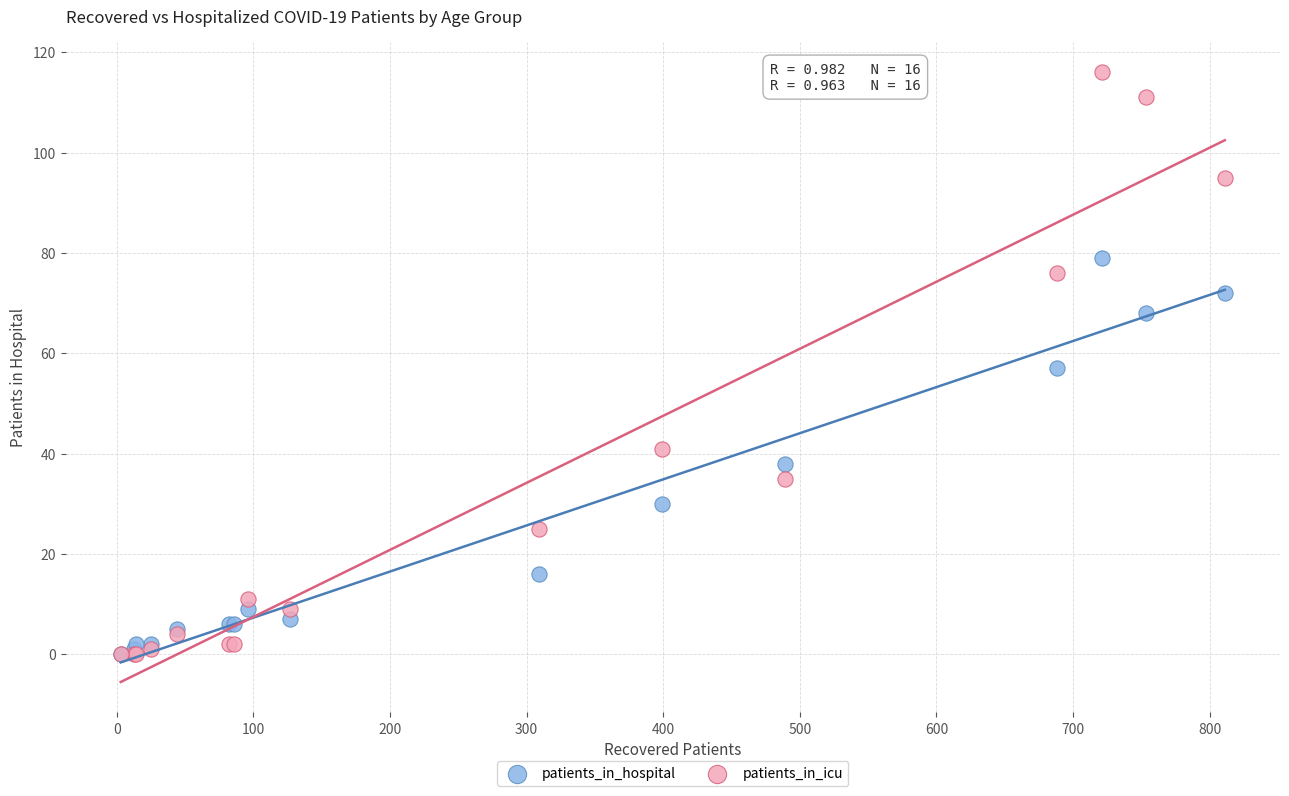

Which series has the largest Y range (max minus min)?

patients_in_icu